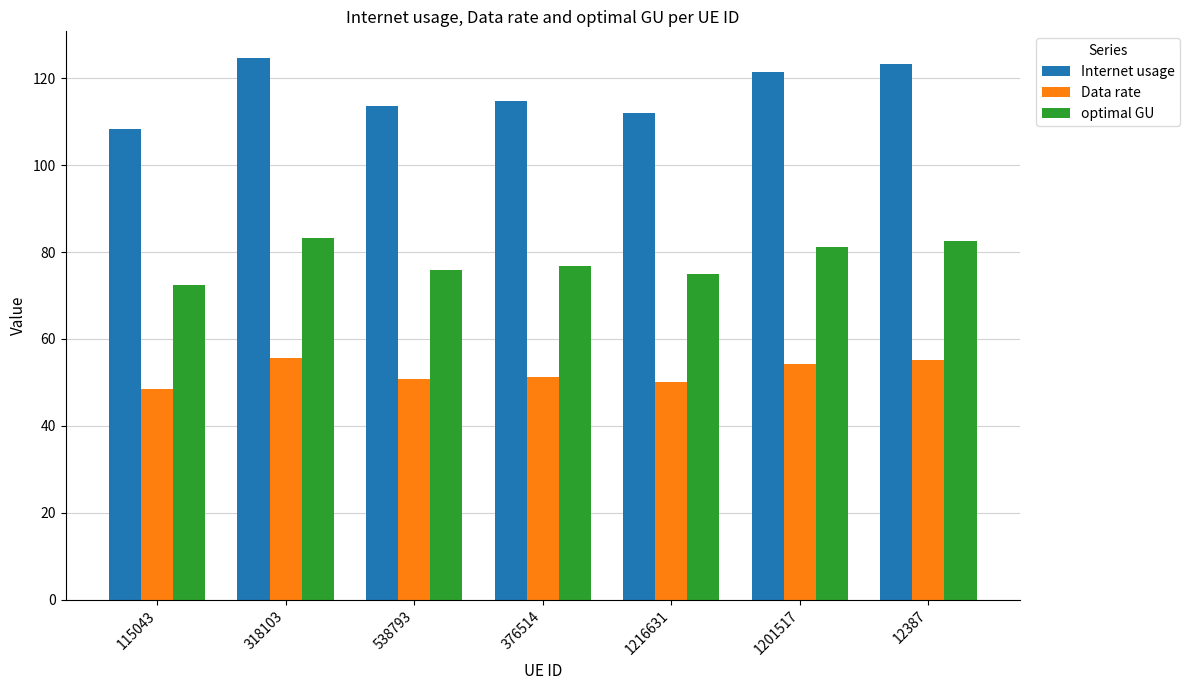

Is it true that Internet usage equals 58.9 at 1216631?

False